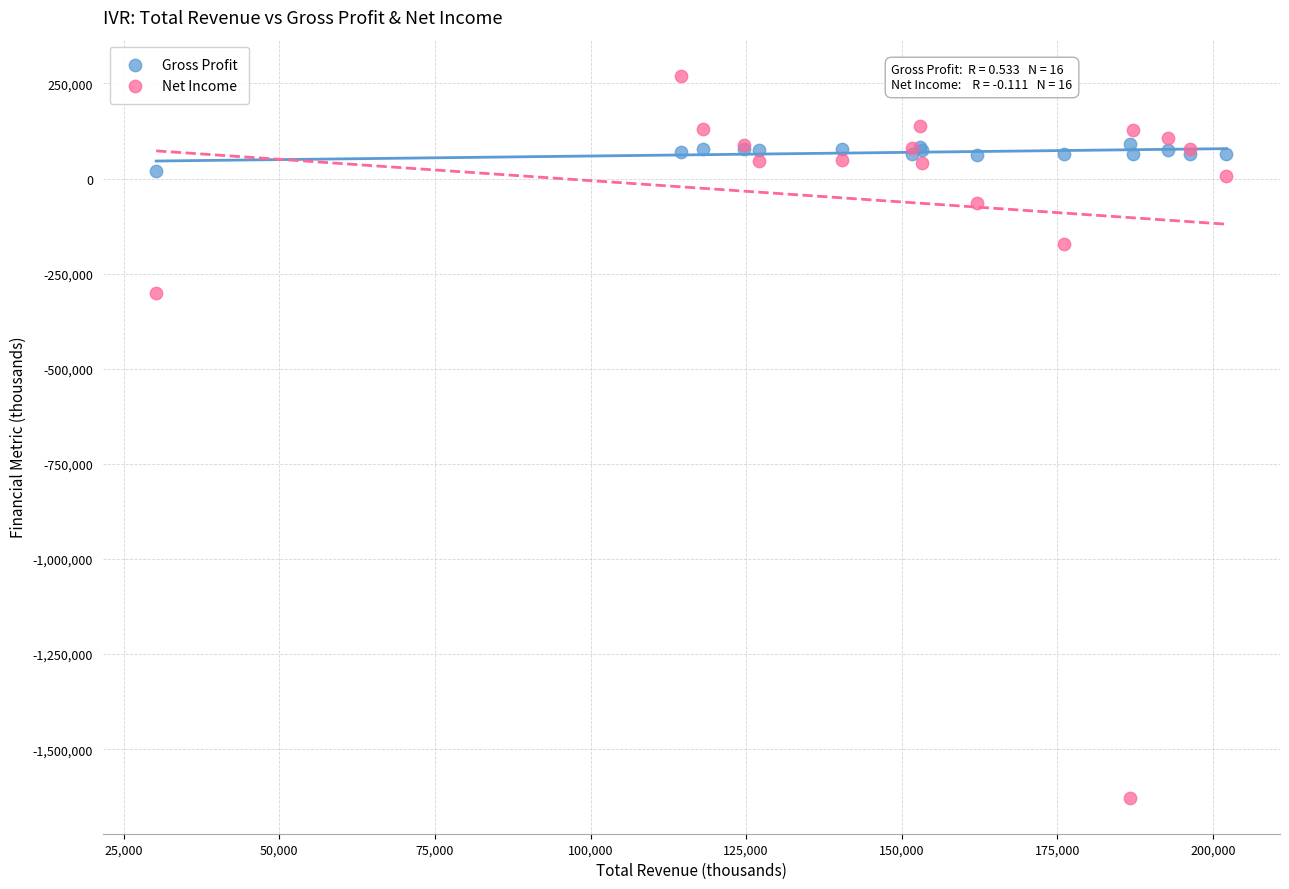

Which series reaches the maximum Y coordinate?

Net Income